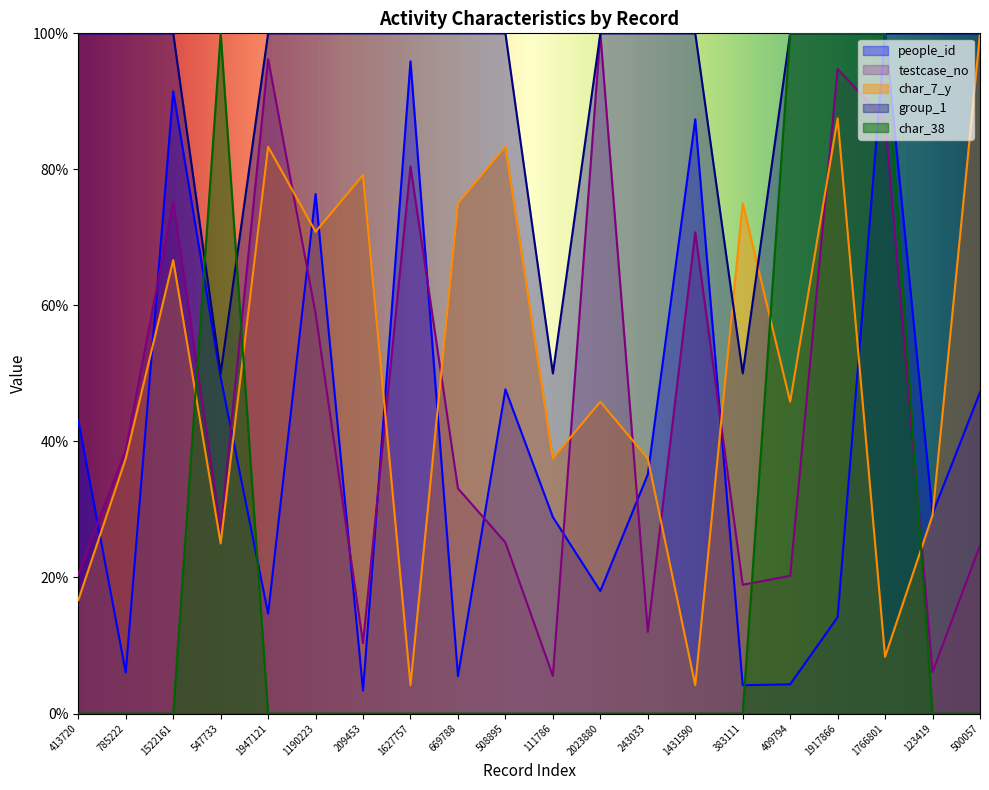

At which label does char_38 reach its minimum?

413720